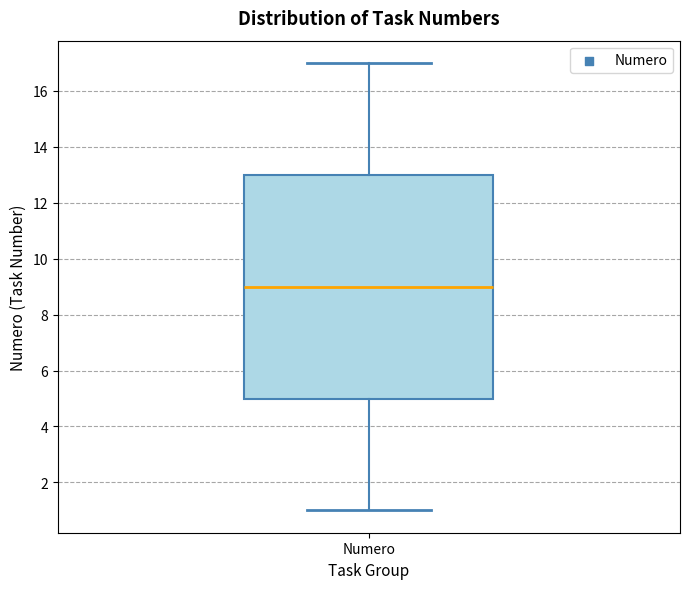

Read this box plot against the y-axis: the position of the median line, the range covered by the box, and the ends of both whiskers. The values are not printed on the chart, so give them approximately, as read against the axis.

median 9, box 5 to 13, whiskers 1 to 17